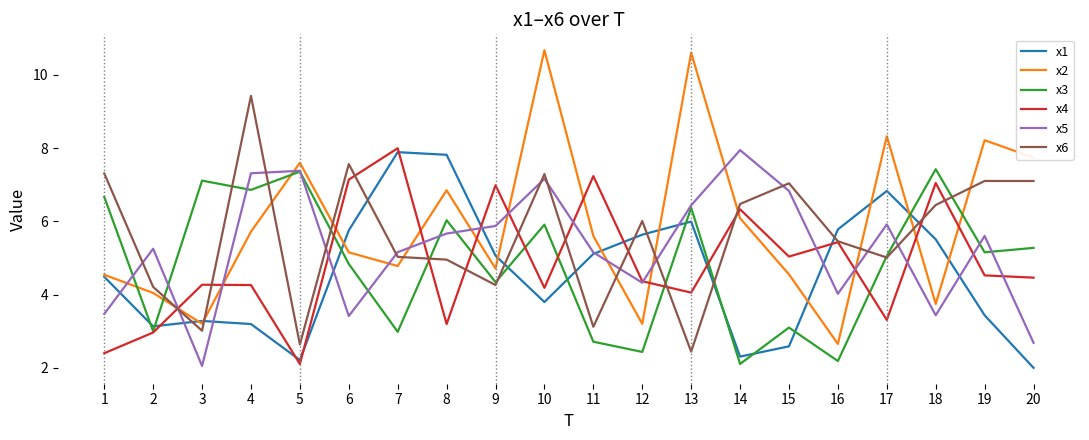

What is the difference between the maximum and minimum values in the x6 series?

7.0